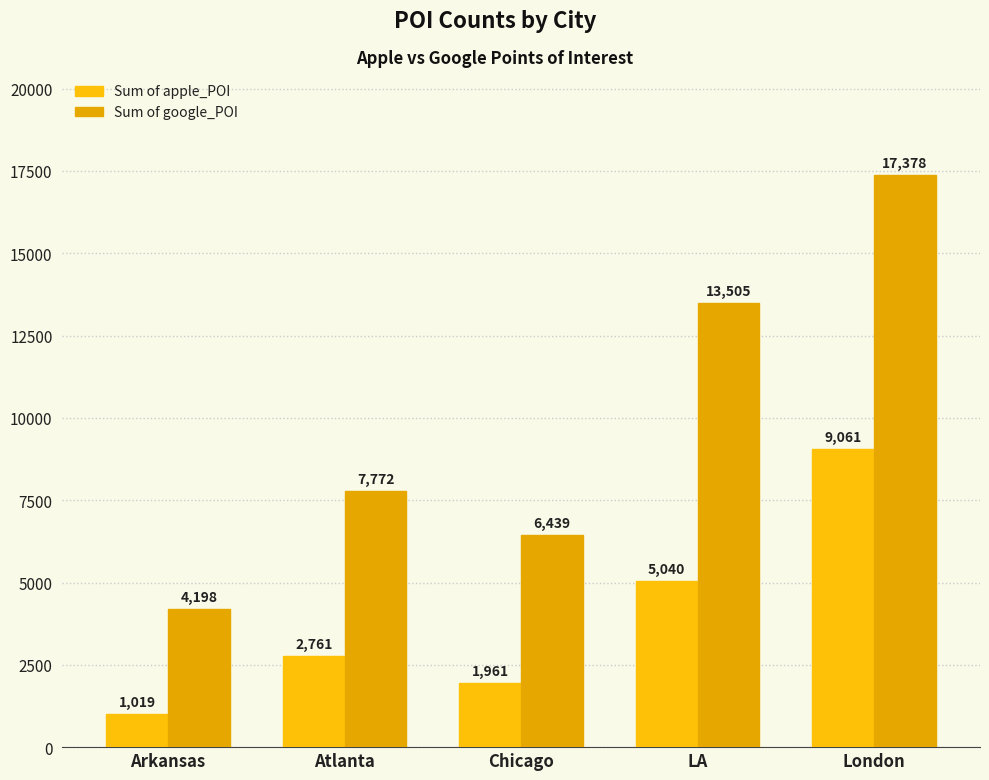

How many groups of bars are there?

5